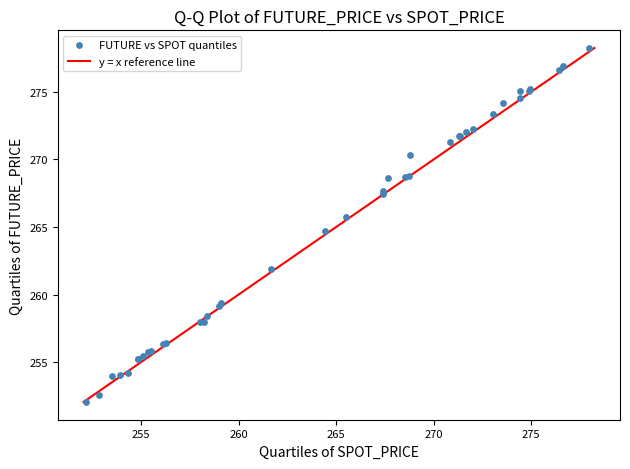

What Y value in the scatter plot is closest to 265?

264.7